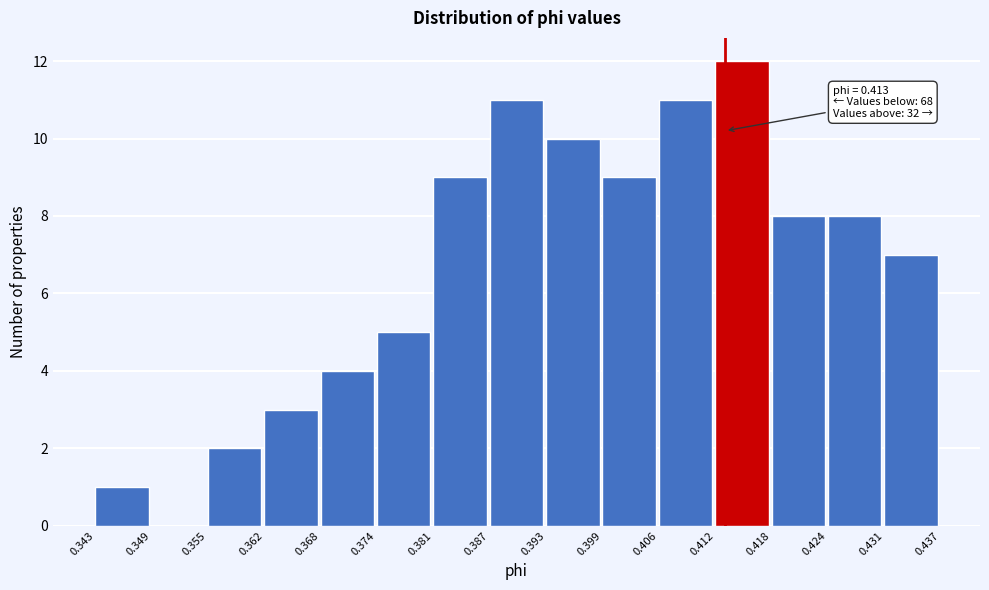

Over which range of the x-axis is the bar tallest?

0.412 to 0.418